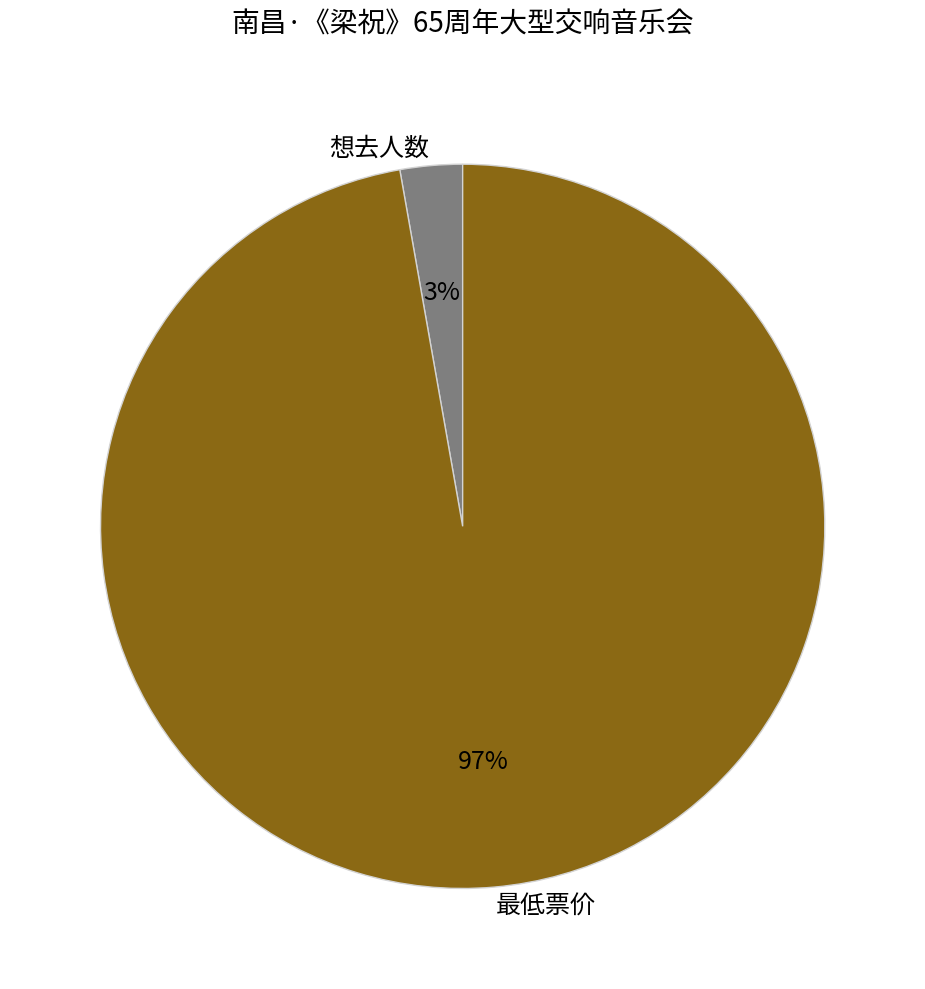

What is the largest slice in the pie chart?

最低票价